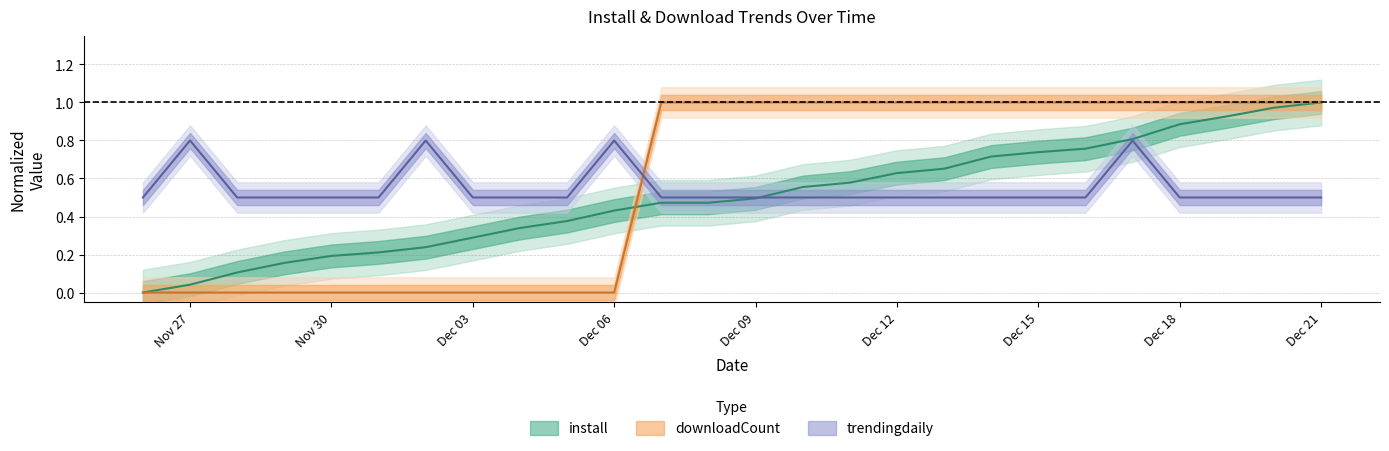

What are all the series names shown in the legend?

install, downloadCount, trendingdaily